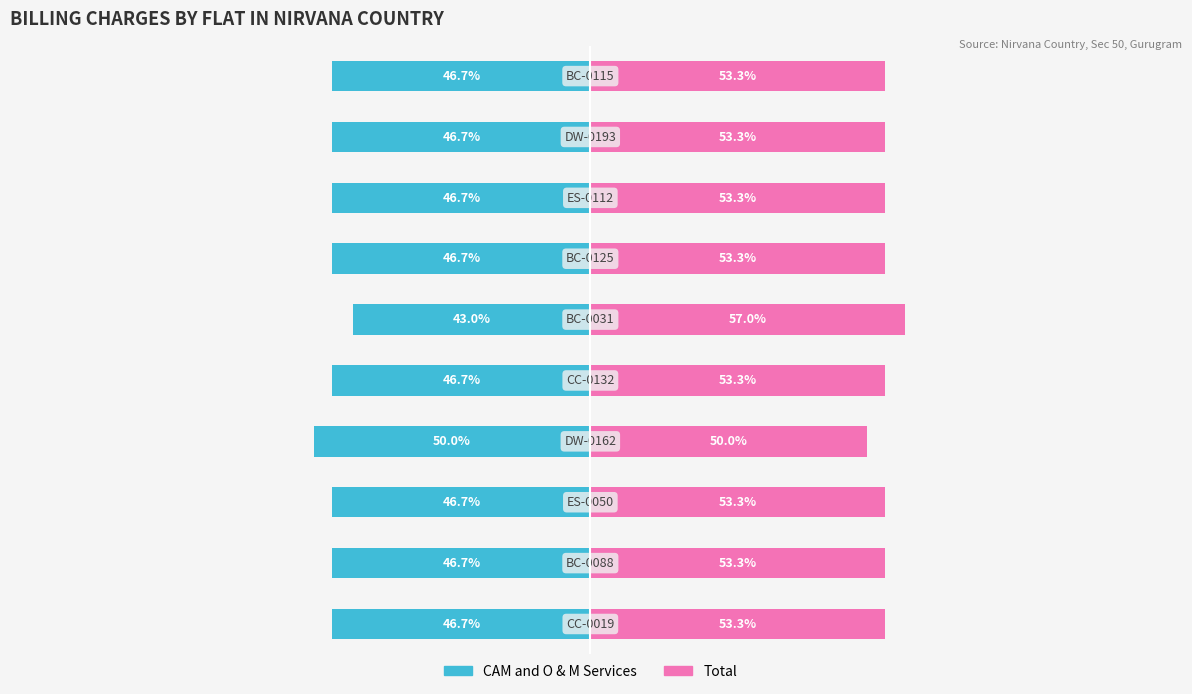

How many values in the Total series exceed 53?

9